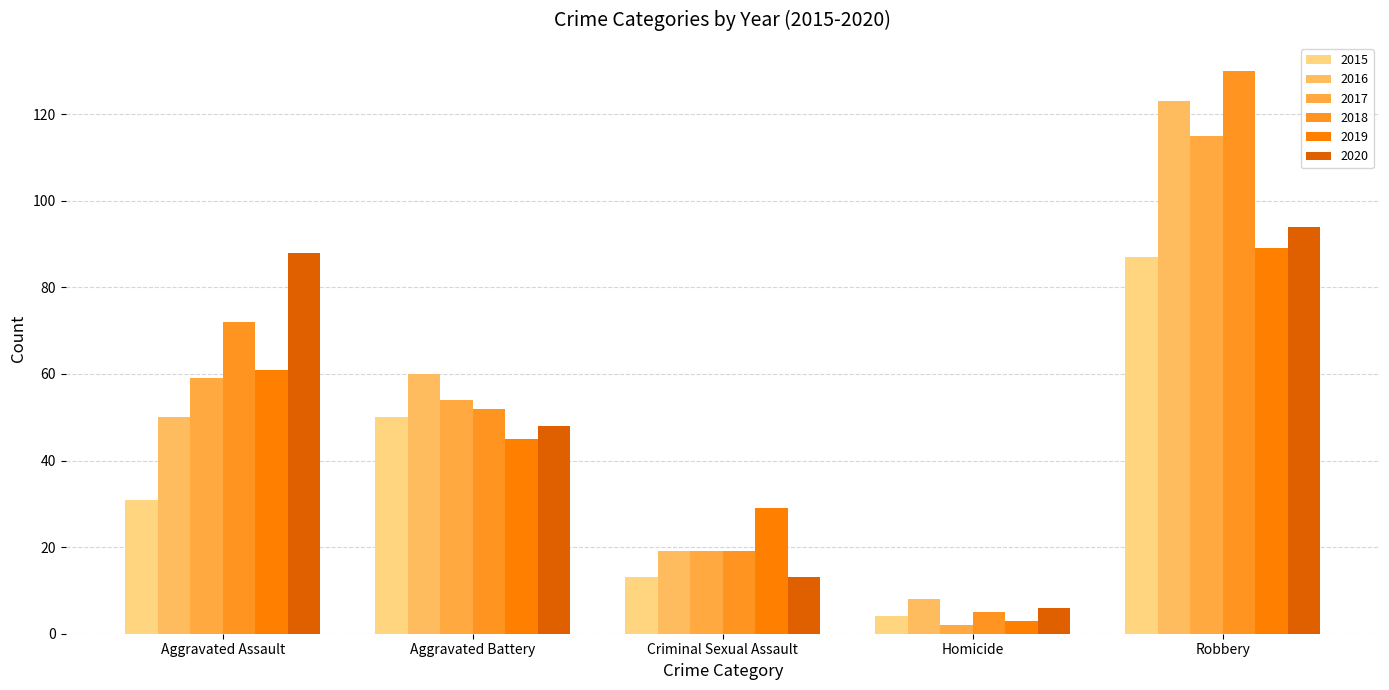

What is the maximum value for 2015?

87